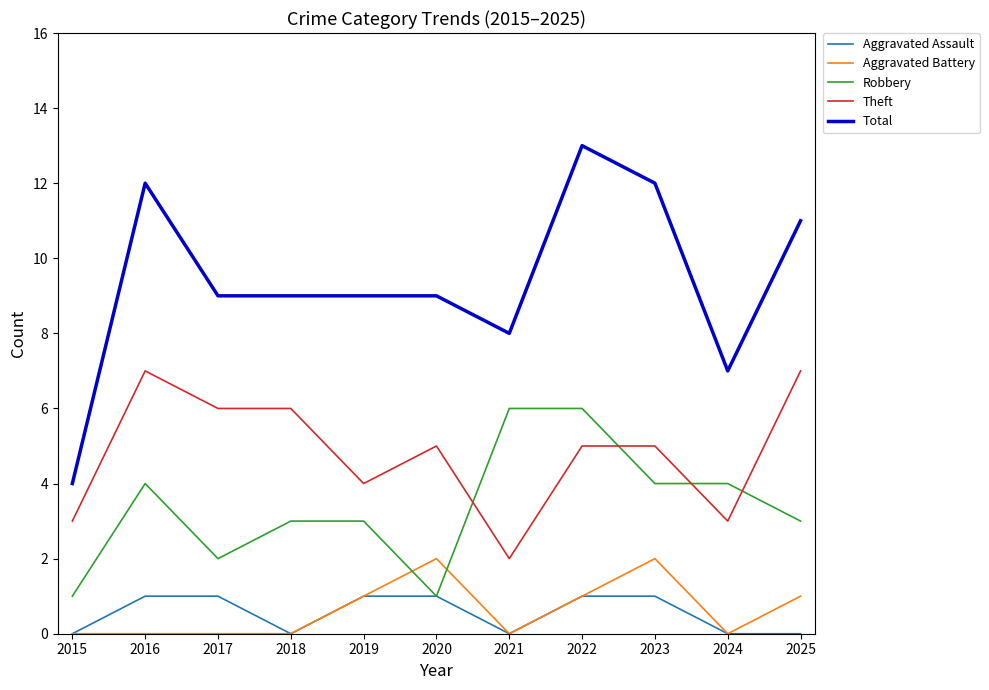

Reading left to right, what are all the values shown in this chart?

Aggravated Assault: 2015=0	2016=1	2017=1	2018=0	2019=1	2020=1	2021=0	2022=1	2023=1	2024=0	2025=0
Aggravated Battery: 2015=0	2016=0	2017=0	2018=0	2019=1	2020=2	2021=0	2022=1	2023=2	2024=0	2025=1
Robbery: 2015=1	2016=4	2017=2	2018=3	2019=3	2020=1	2021=6	2022=6	2023=4	2024=4	2025=3
Theft: 2015=3	2016=7	2017=6	2018=6	2019=4	2020=5	2021=2	2022=5	2023=5	2024=3	2025=7
Total: 2015=4	2016=12	2017=9	2018=9	2019=9	2020=9	2021=8	2022=13	2023=12	2024=7	2025=11